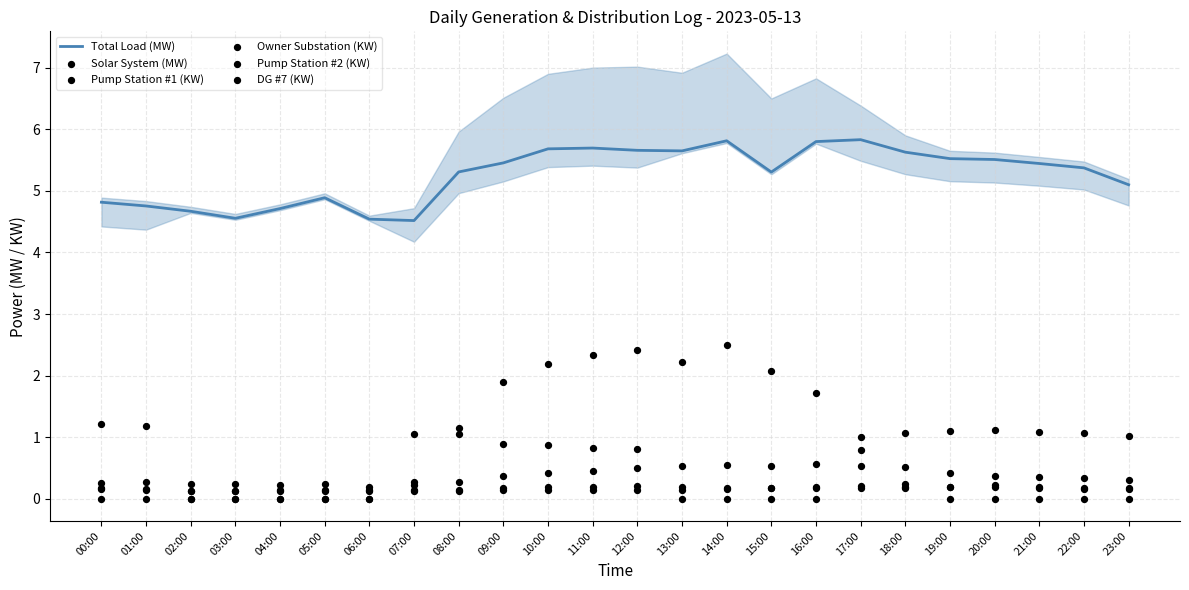

Which series has the widest spread of Y values?

Solar System (MW)